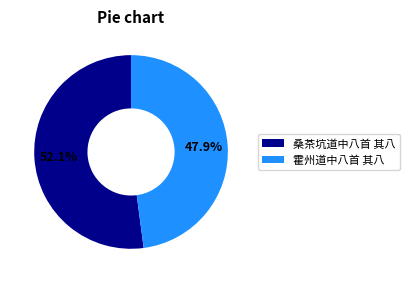

The 霍州道中八首 其八 slice represents 48% of the pie. True or false?

True